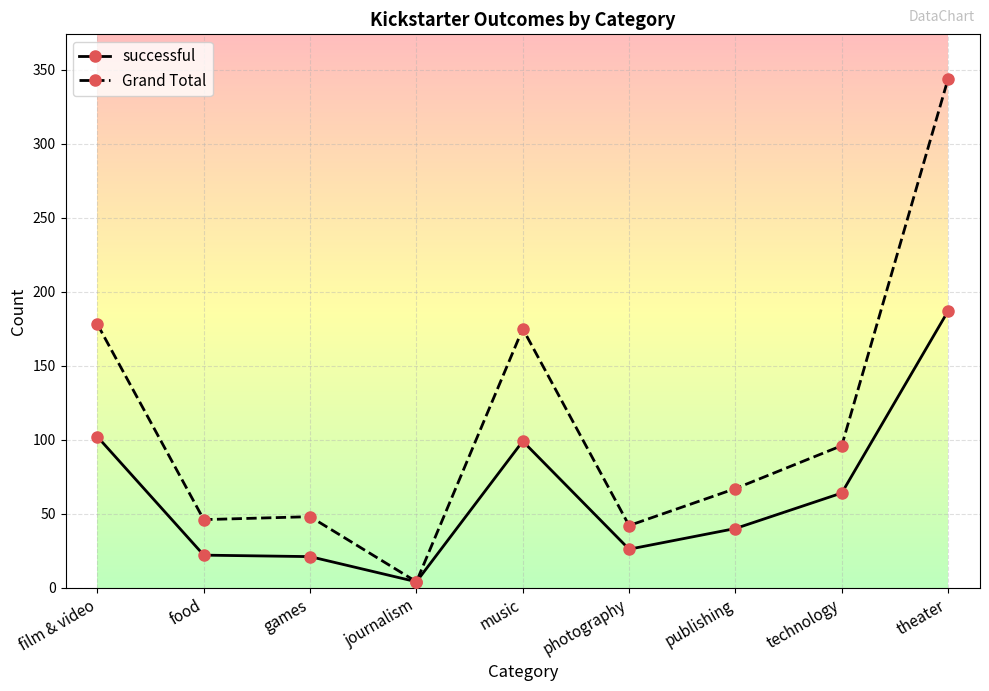

Which series has the largest range (max minus min)?

Grand Total